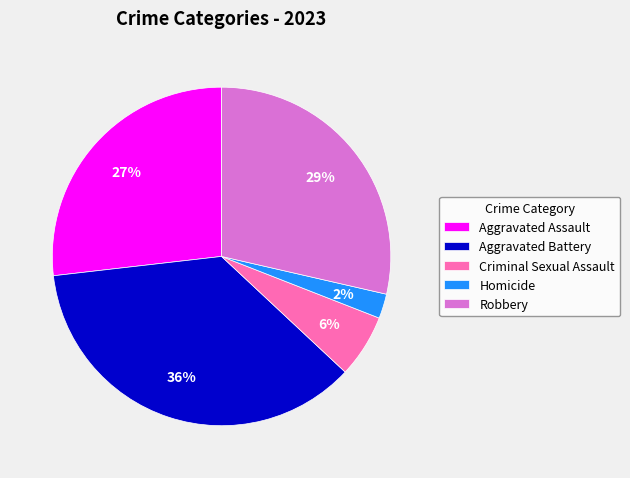

To the nearest percent, what is the combined percentage of Aggravated Battery and Aggravated Assault?

63%